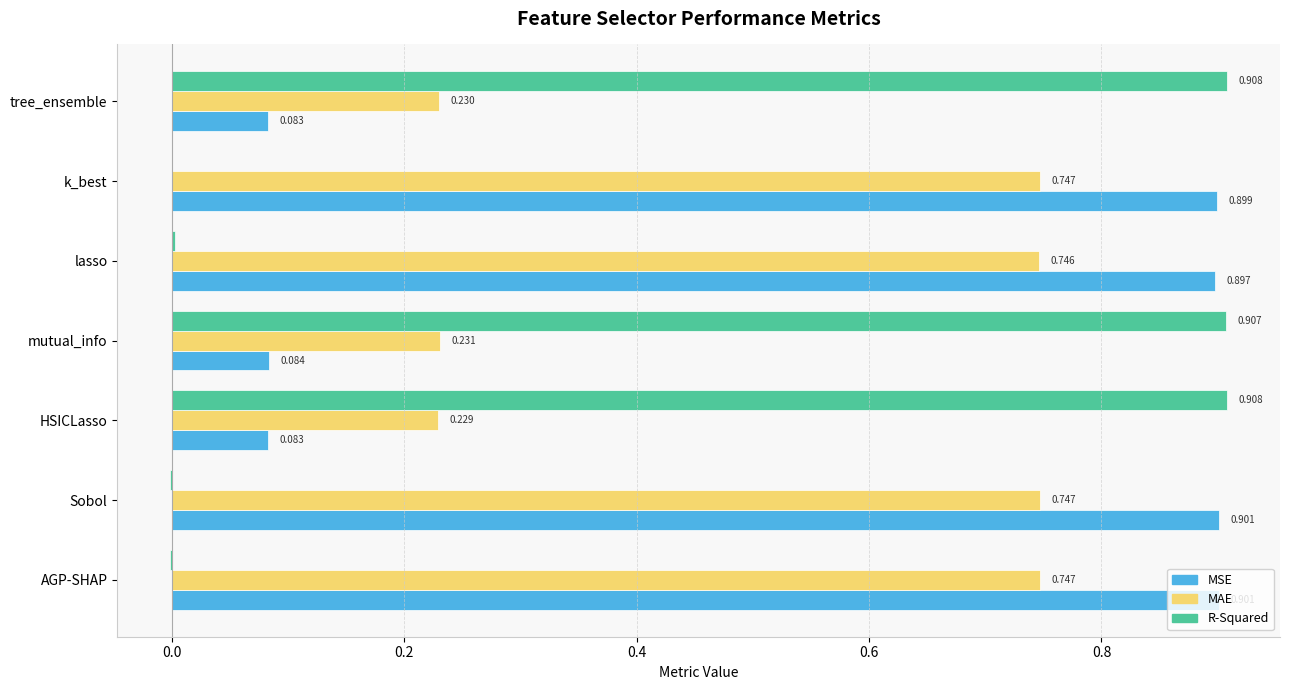

Which series has the largest total across all categories?

MSE